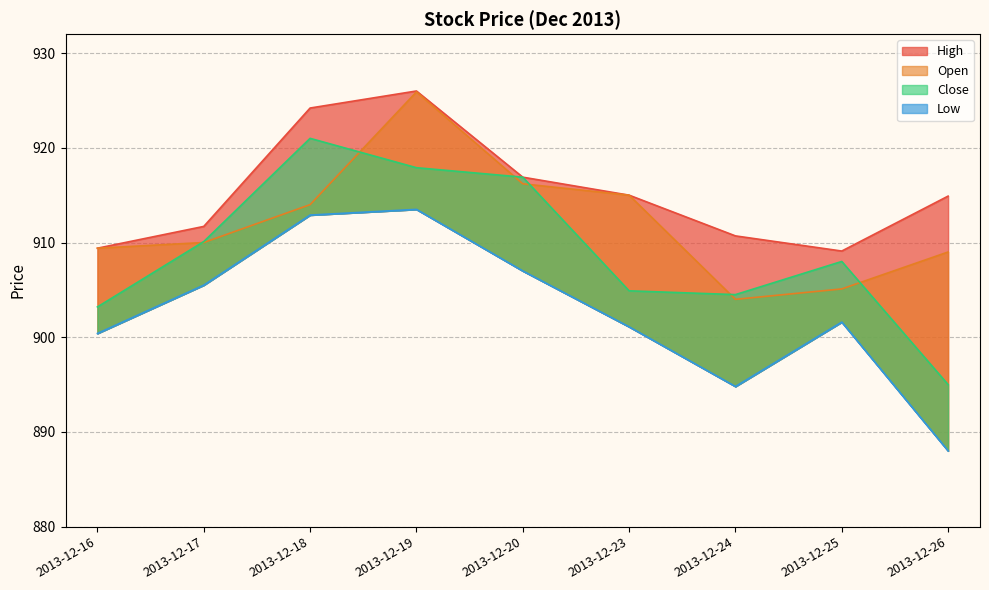

Which series has the largest total across all categories?

High